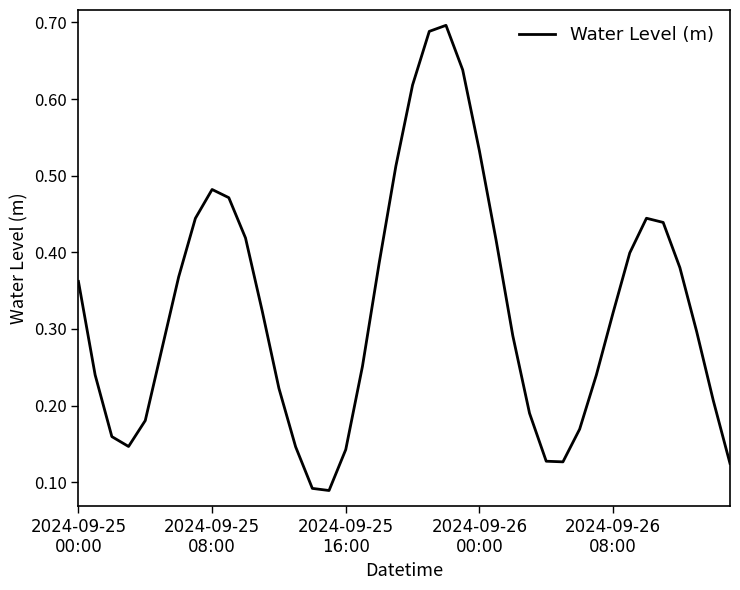

How many lines are shown in the chart?

1